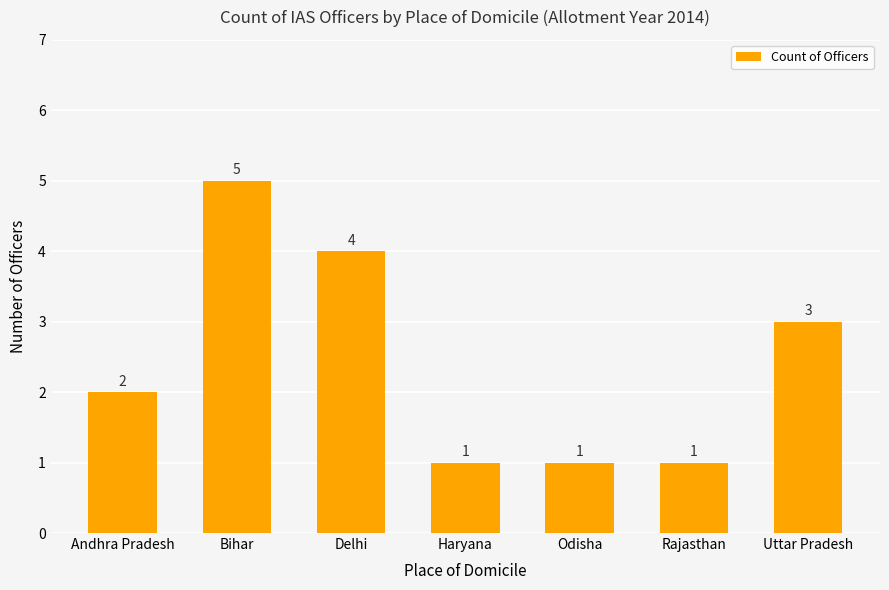

What is the greatest value displayed?

5